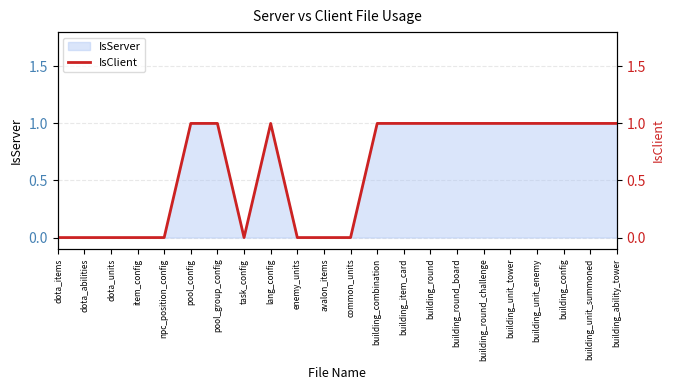

What is the value of the 7th point from the left?

1